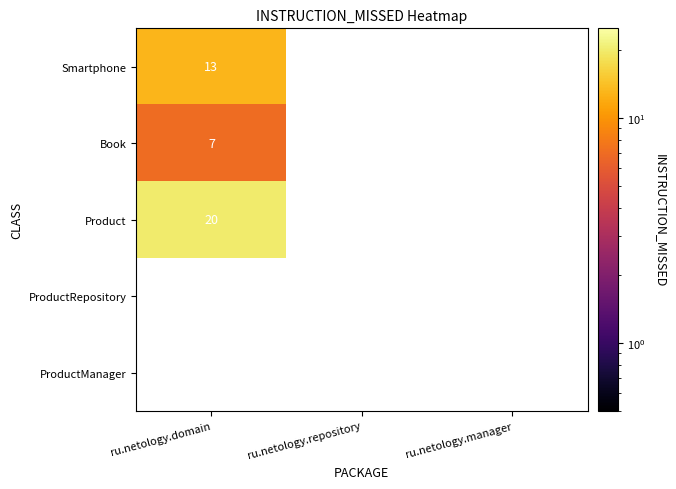

Is it true that Product equals 14 at ru.netology.domain?

False